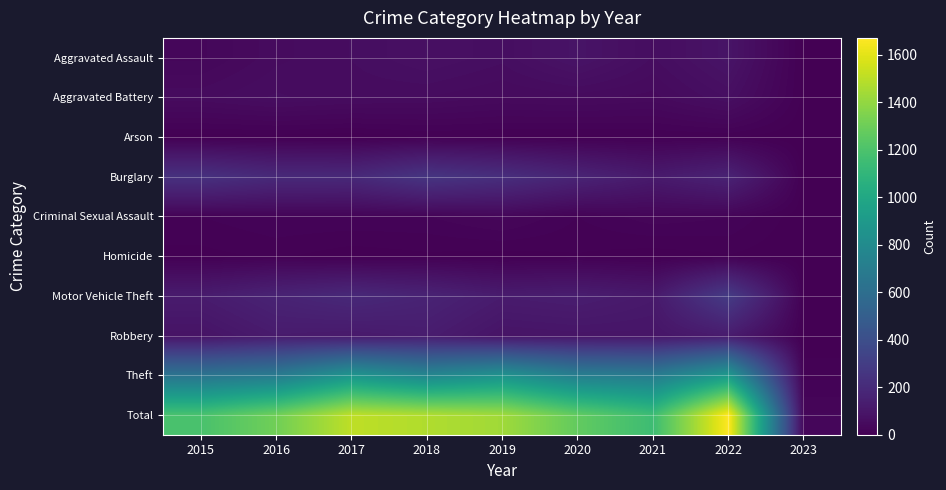

How many series are shown in this chart?

10